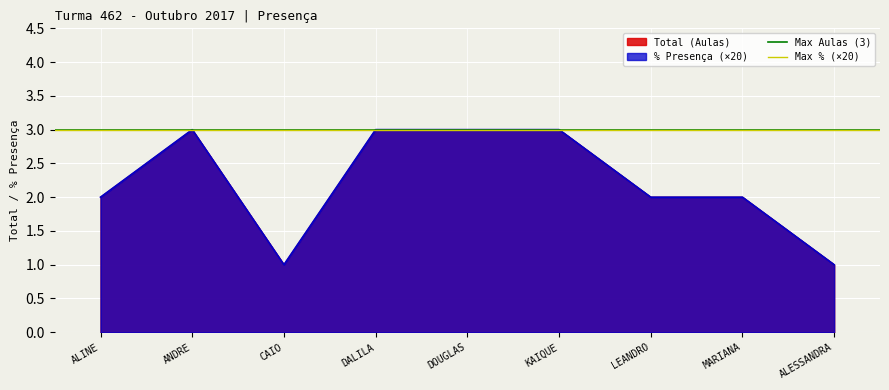

What is the minimum value for % Presença?

1